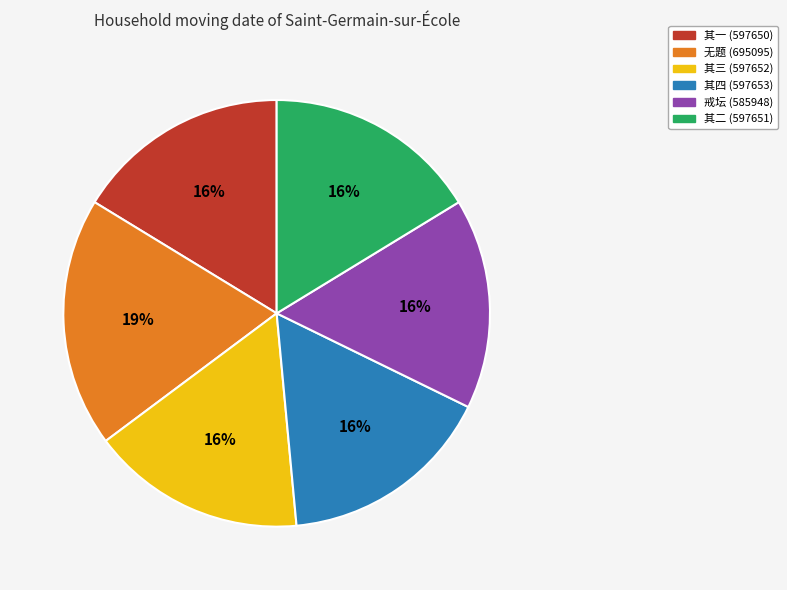

The 其一 (597650) slice represents 16% of the pie. True or false?

True